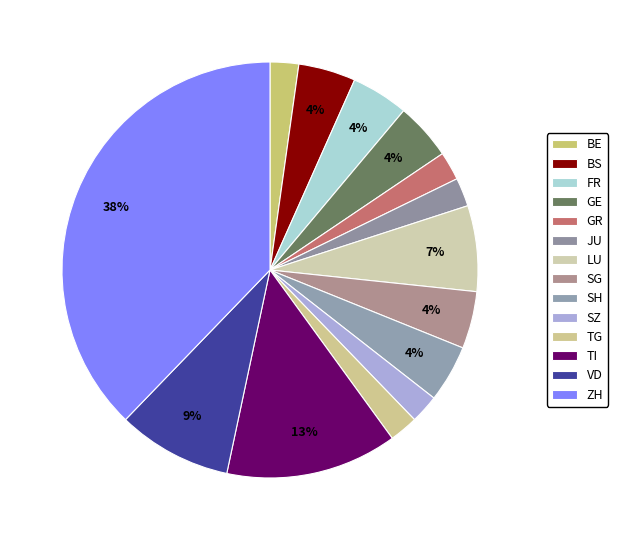

How many segments does this pie chart have?

14